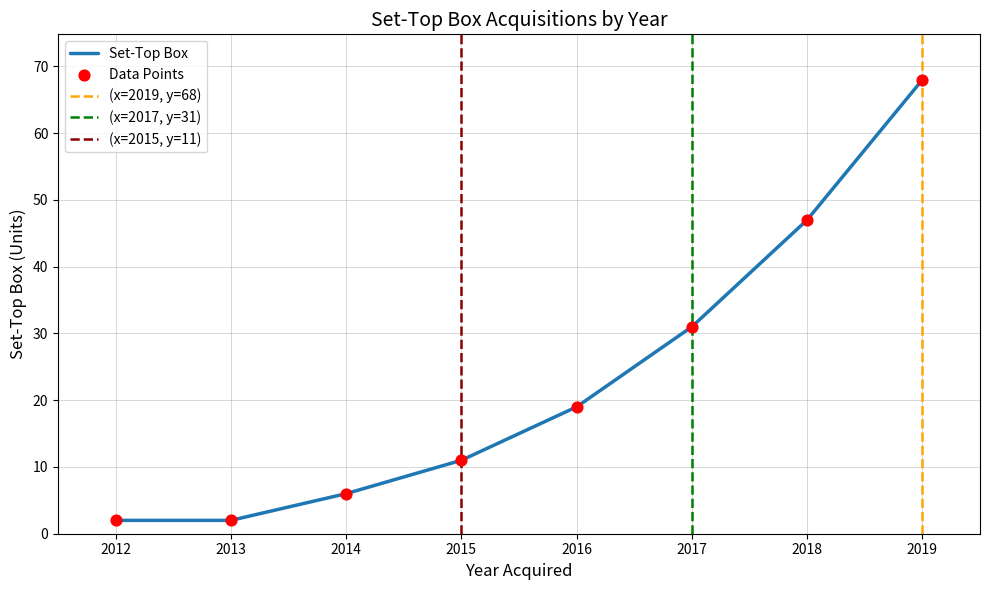

What is the change in value from 2014 to 2016?

+13